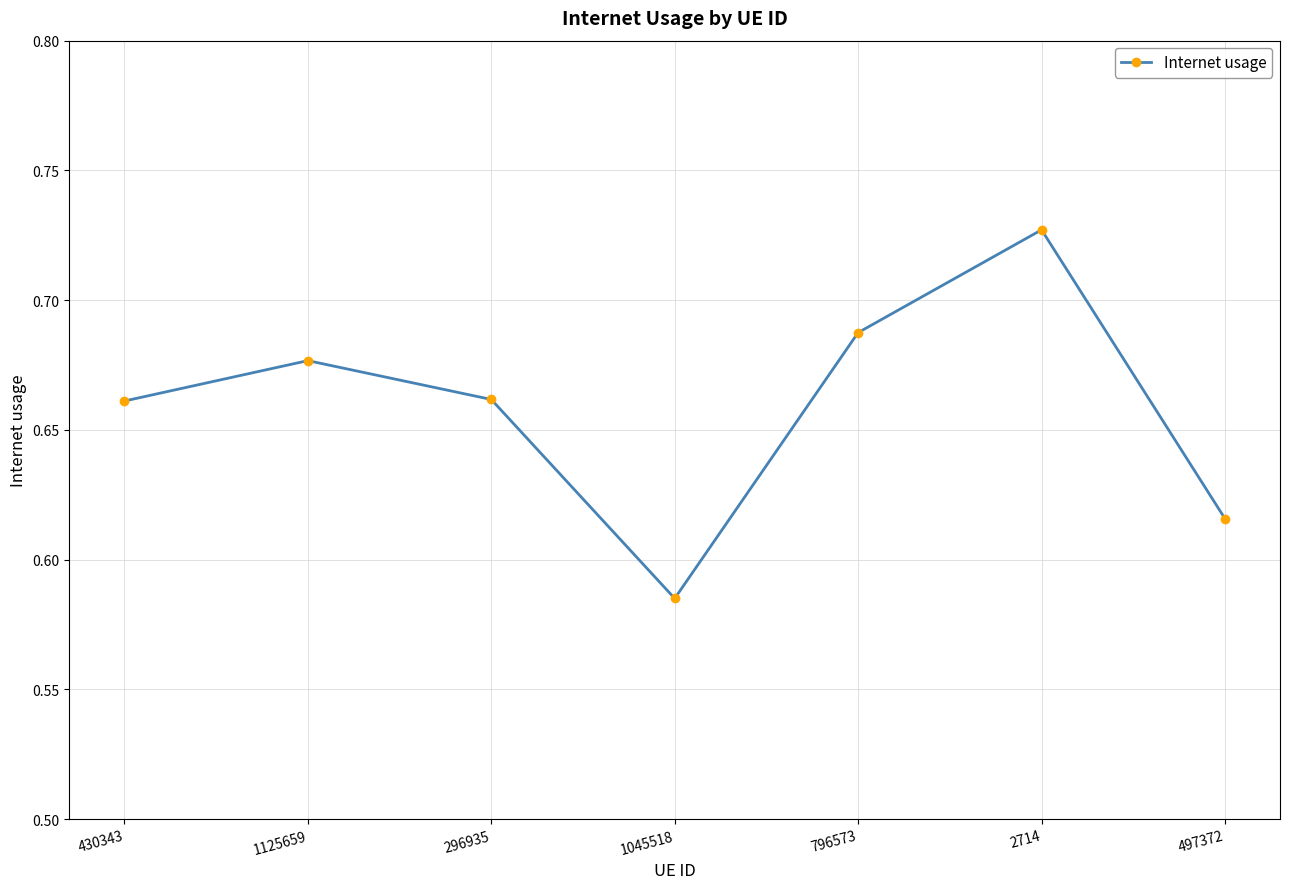

What is the difference between the maximum and minimum values?

0.1